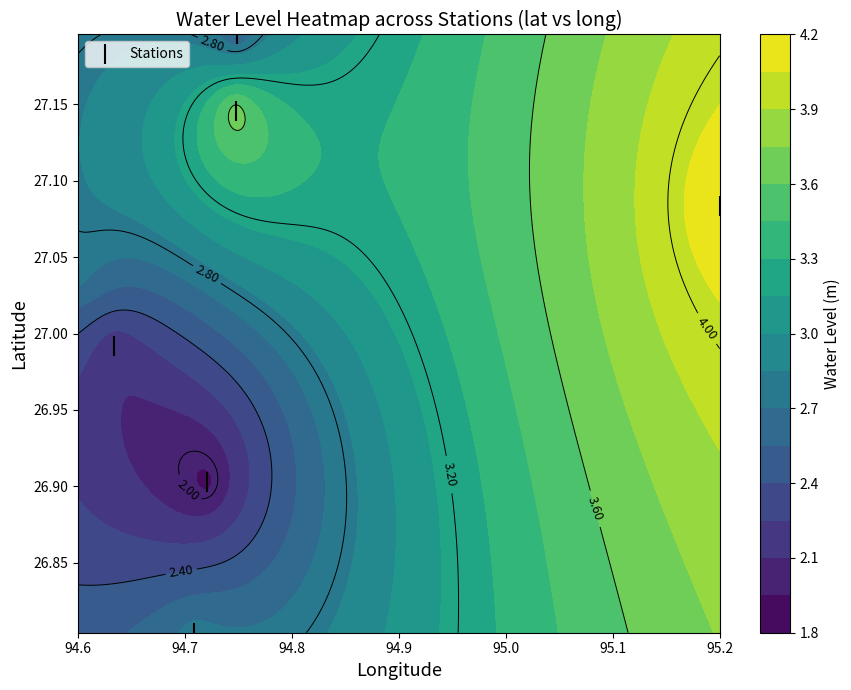

True or false: the data shows 48.1 at 94.7.

False